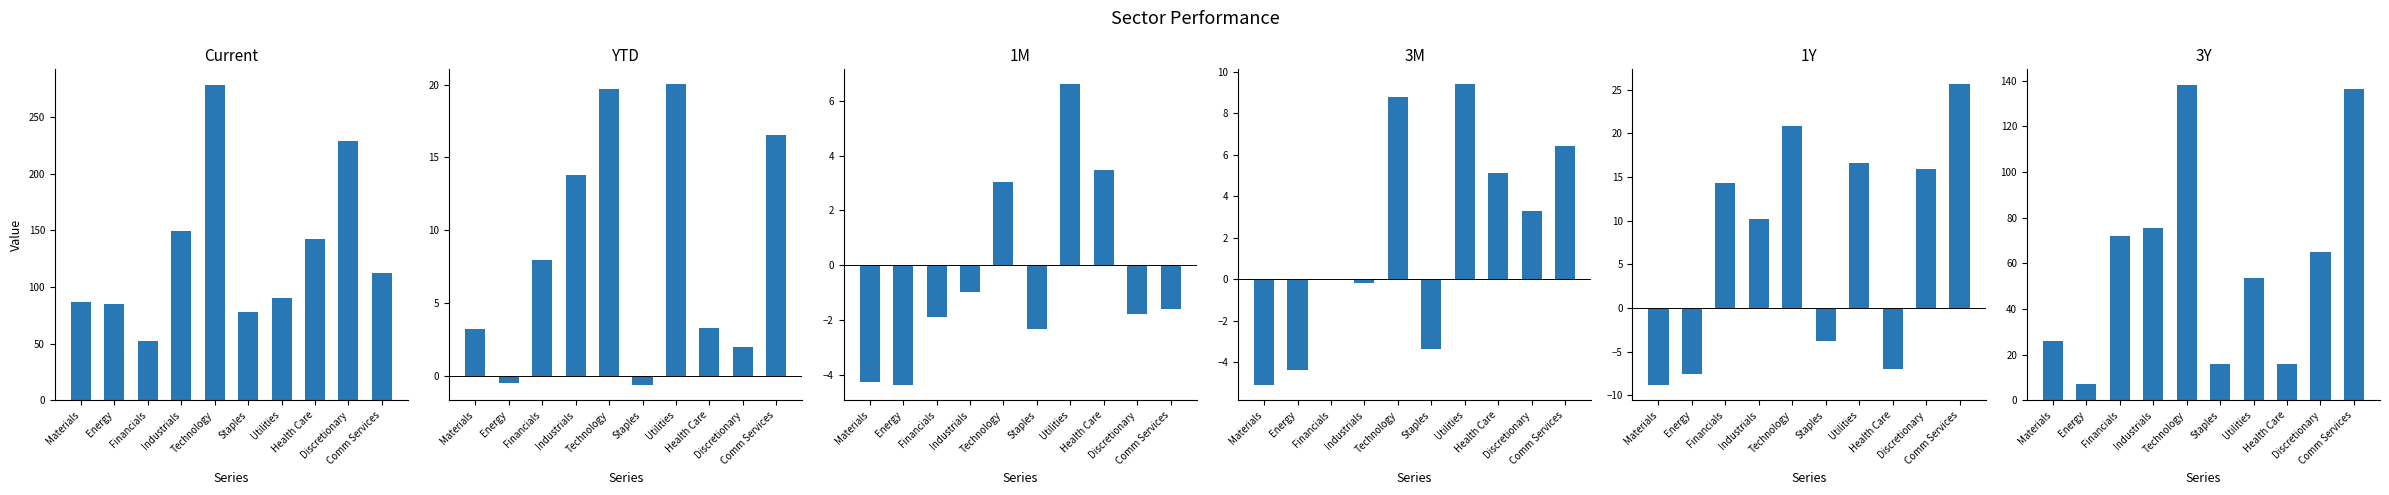

Does the chart contain any negative values?

Yes